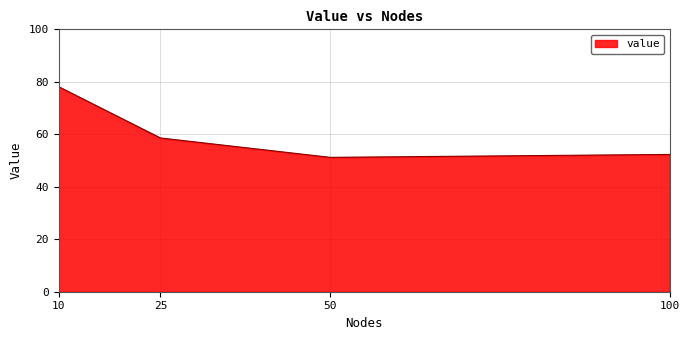

At which label does the data first exceed 58?

10